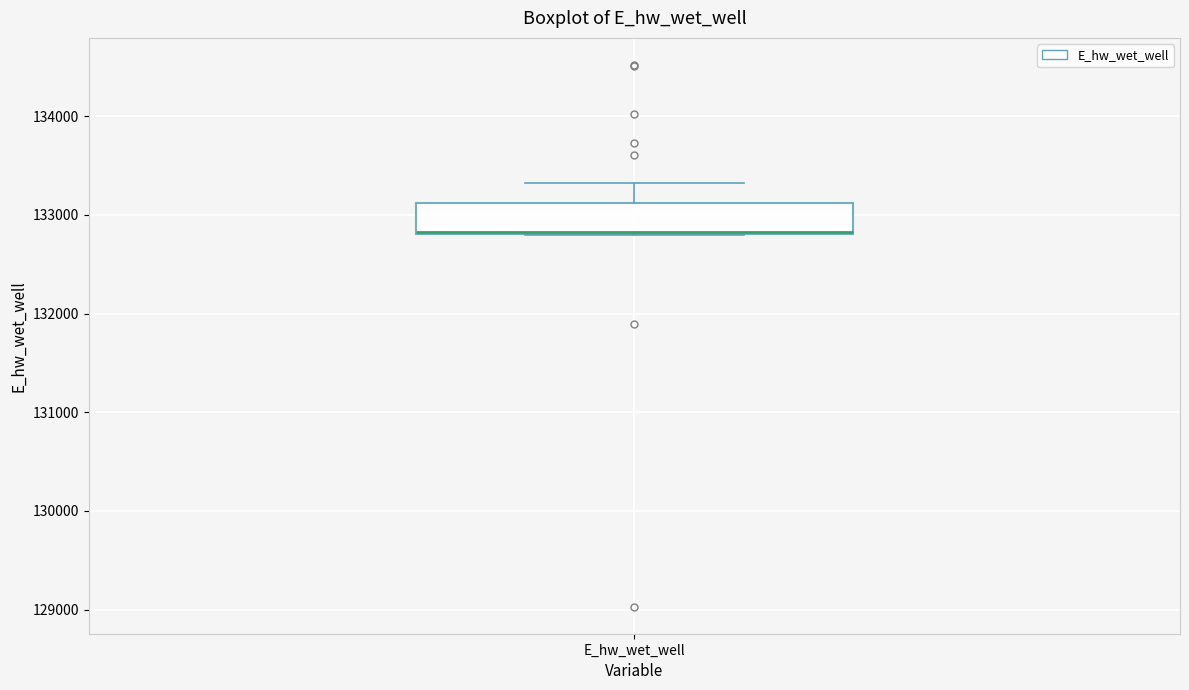

Where is the lower edge of the box for E_hw_wet_well on the y-axis? The values are not printed on the chart, so give them approximately, as read against the axis.

132800